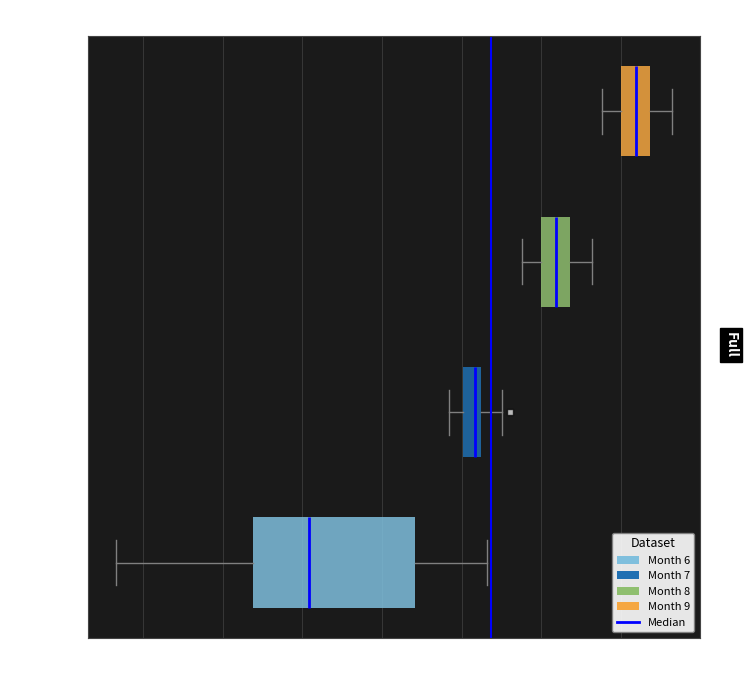

Comparing the boxes themselves (not the whiskers), which one is the widest?

Month 6